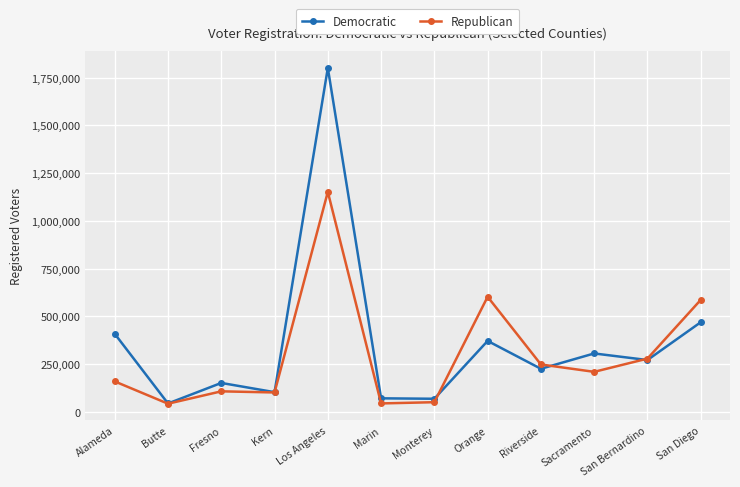

Which series ends up on top after the final intersection of Democratic and Republican?

Republican